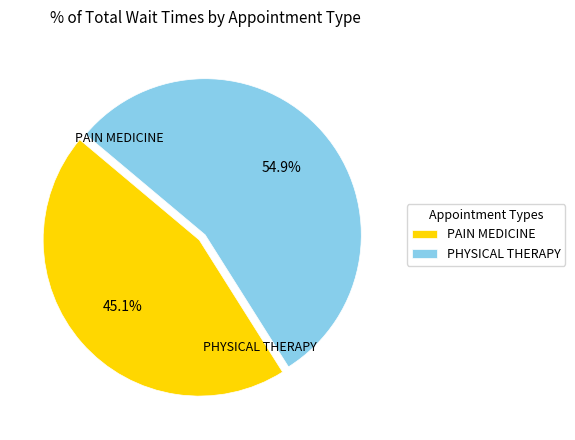

Count the number of slices in the pie.

2